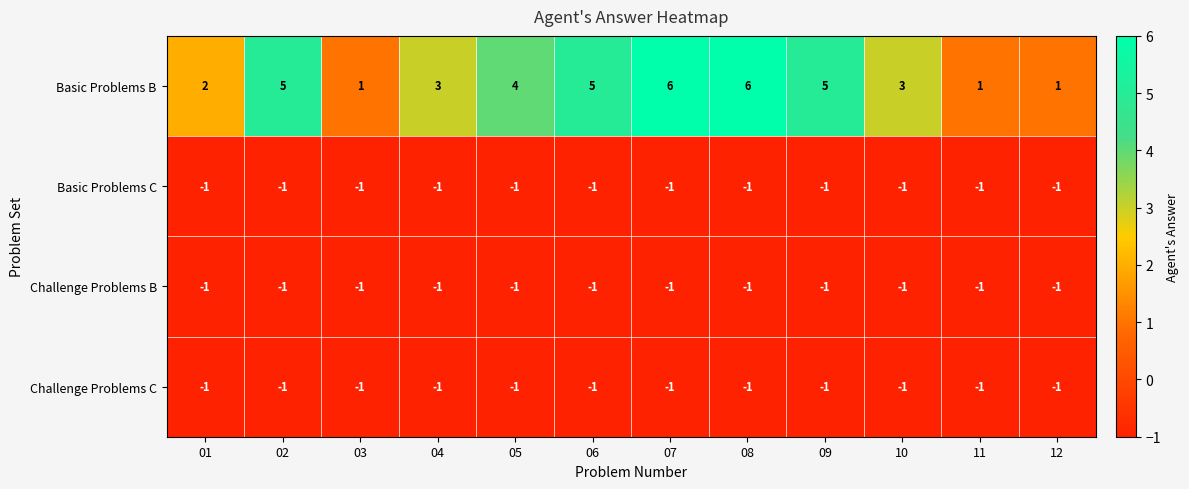

What is the sum of all Basic Problems C values?

-12